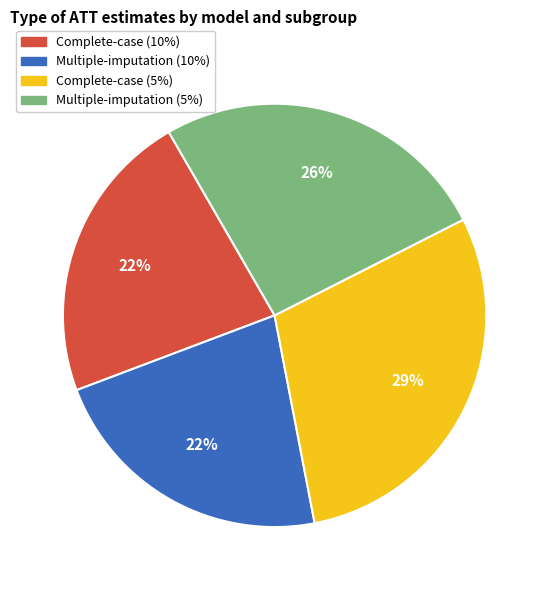

Which slice is the largest?

Complete-case (5%)